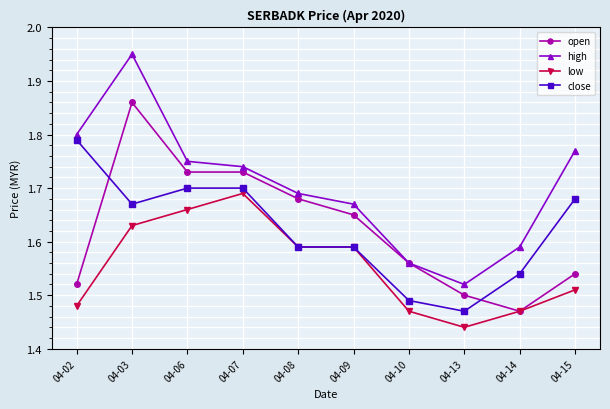

Which series has the largest range (max minus min)?

high